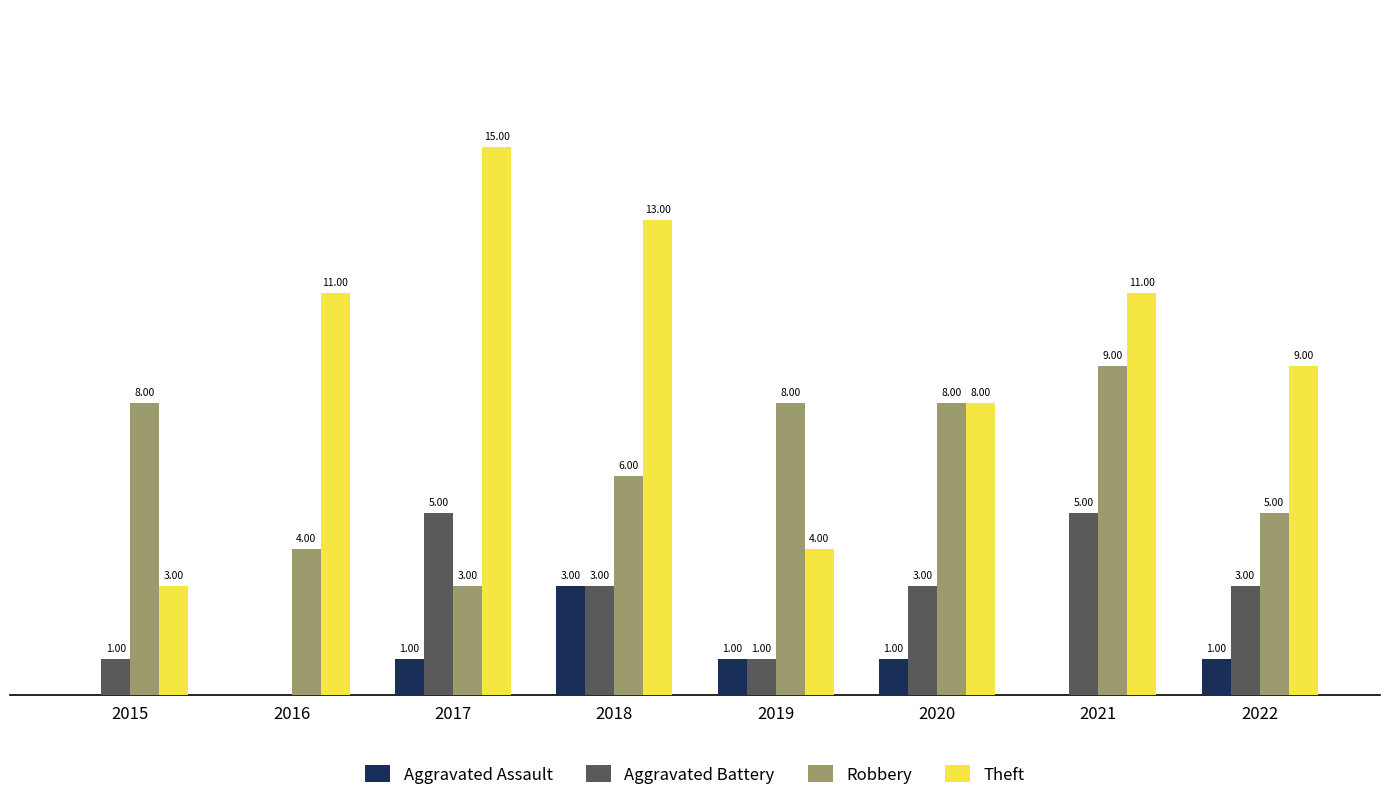

What are all the series names shown in the legend?

Aggravated Assault, Aggravated Battery, Robbery, Theft